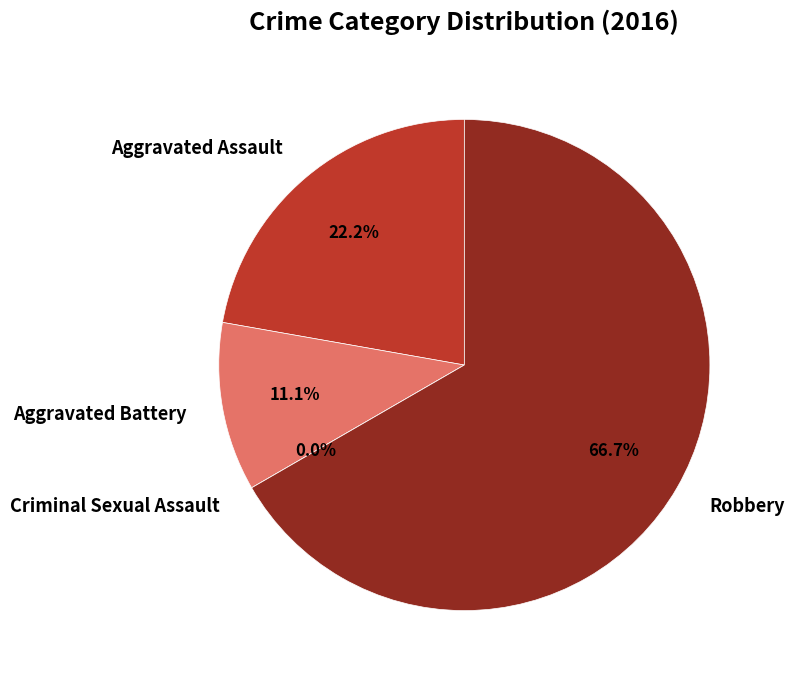

Is there a majority slice in this chart?

Yes